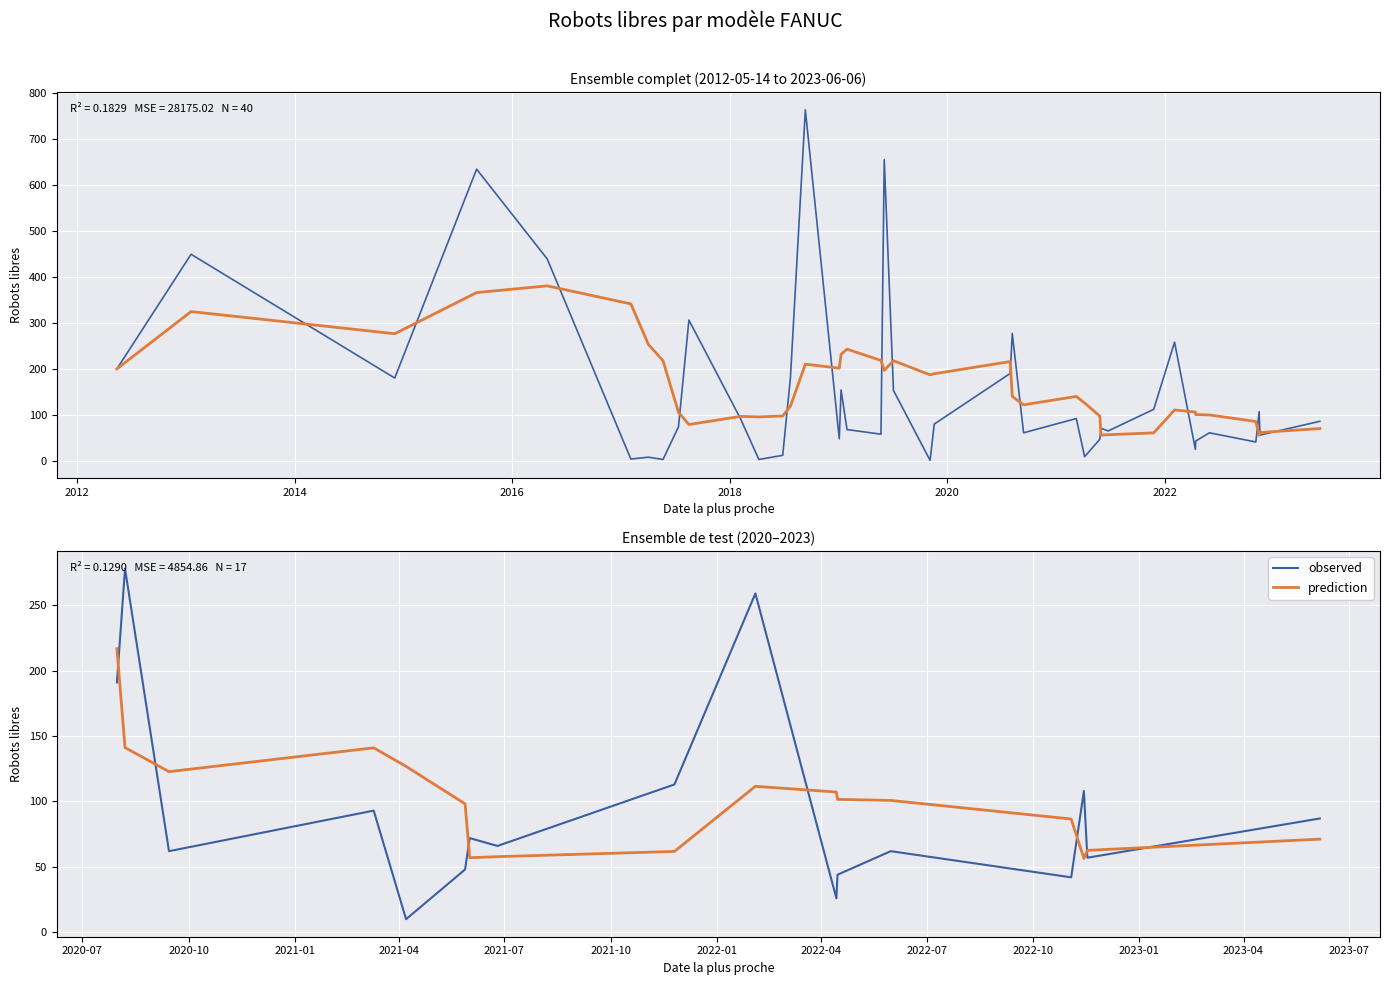

Which label corresponds to the smallest value in the chart?

2018